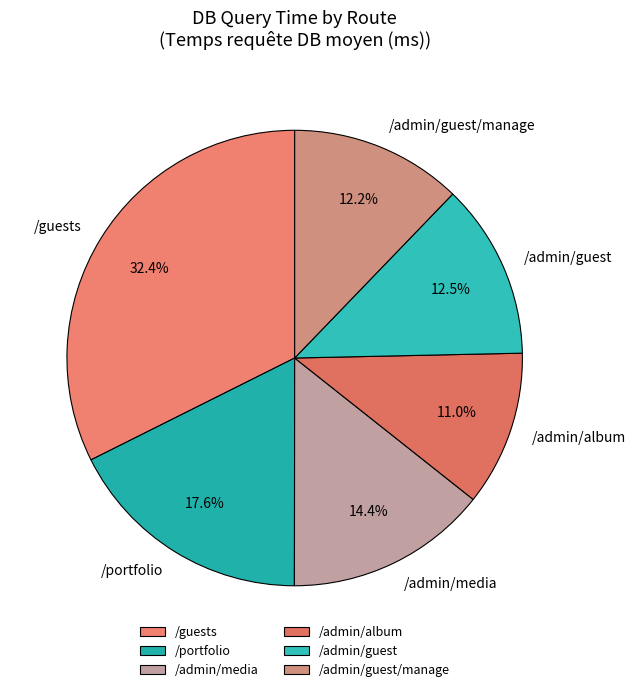

To the nearest percent, what is the combined percentage of /guests and /admin/album?

43%